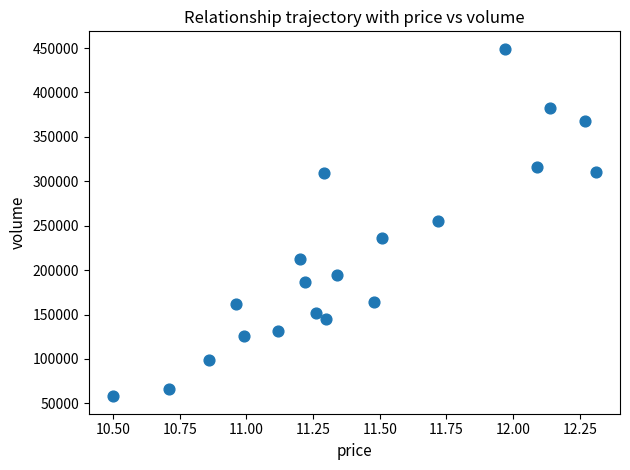

What is the range of Y values (max minus min)?

391312